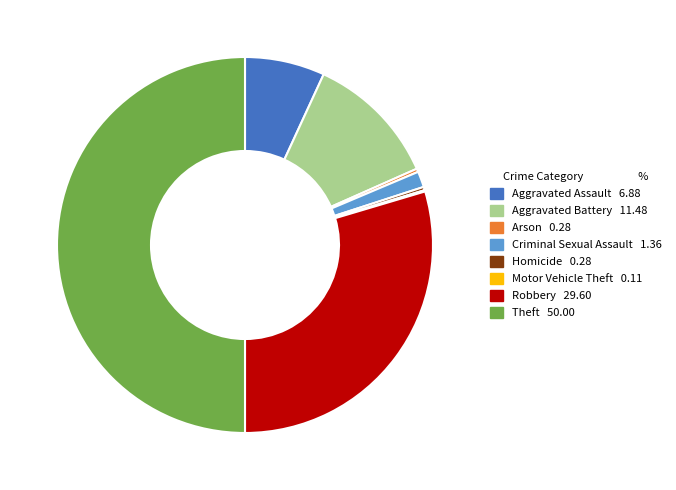

True or false: Aggravated Assault accounts for 7% of the total.

True